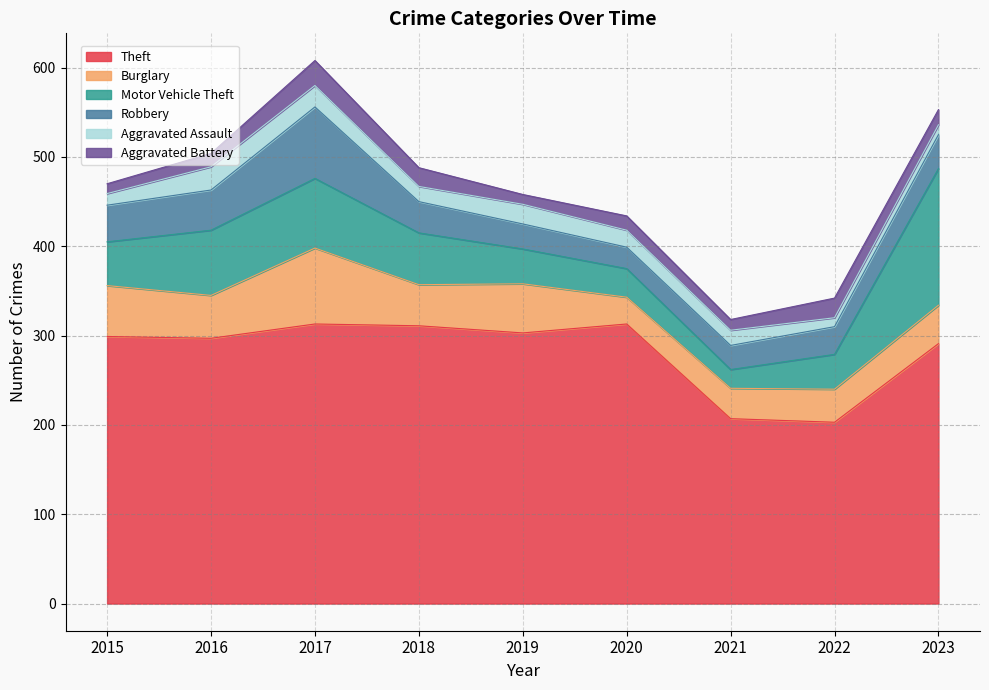

Reading left to right, list all the values displayed in this chart.

Theft: 2015=299	2016=297	2017=313	2018=311	2019=303	2020=313	2021=207	2022=203	2023=291
Burglary: 2015=57	2016=48	2017=85	2018=46	2019=55	2020=30	2021=34	2022=37	2023=43
Motor Vehicle Theft: 2015=49	2016=73	2017=78	2018=58	2019=39	2020=32	2021=21	2022=39	2023=153
Robbery: 2015=41	2016=45	2017=80	2018=35	2019=28	2020=24	2021=27	2022=31	2023=38
Aggravated Assault: 2015=13	2016=26	2017=24	2018=17	2019=22	2020=19	2021=17	2022=10	2023=11
Aggravated Battery: 2015=11	2016=15	2017=28	2018=21	2019=11	2020=16	2021=12	2022=22	2023=17